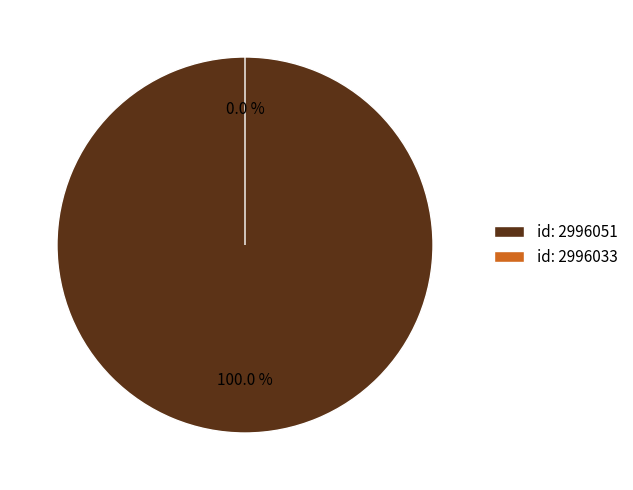

Which category accounts for the majority?

2996051